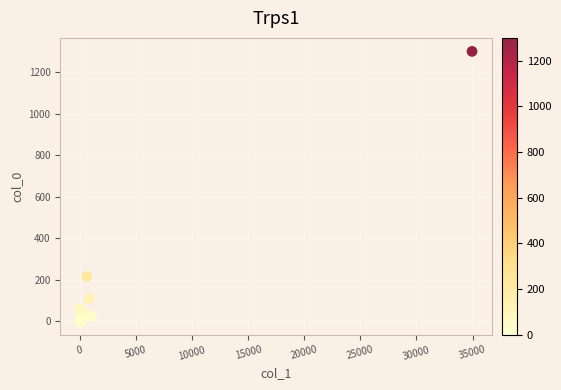

What Y value in the scatter plot is closest to 649?

216.2